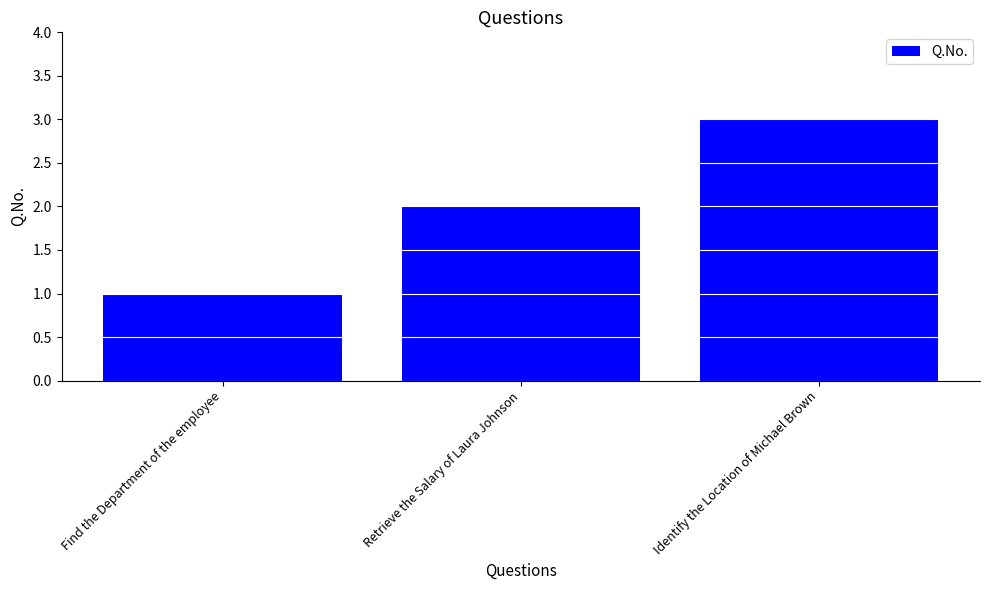

The value at Find the Department of the employee is 2. True or false?

False